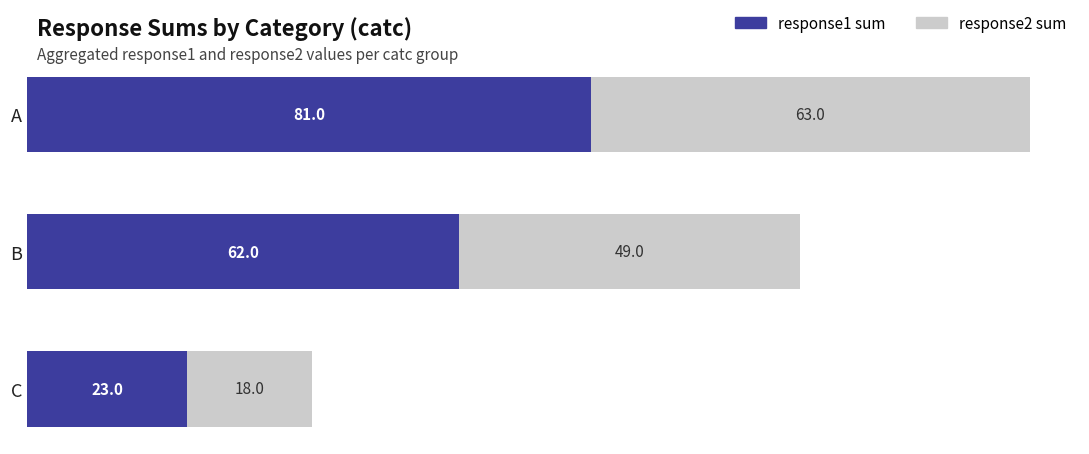

Which category has the lowest value in the response1 sum series?

C